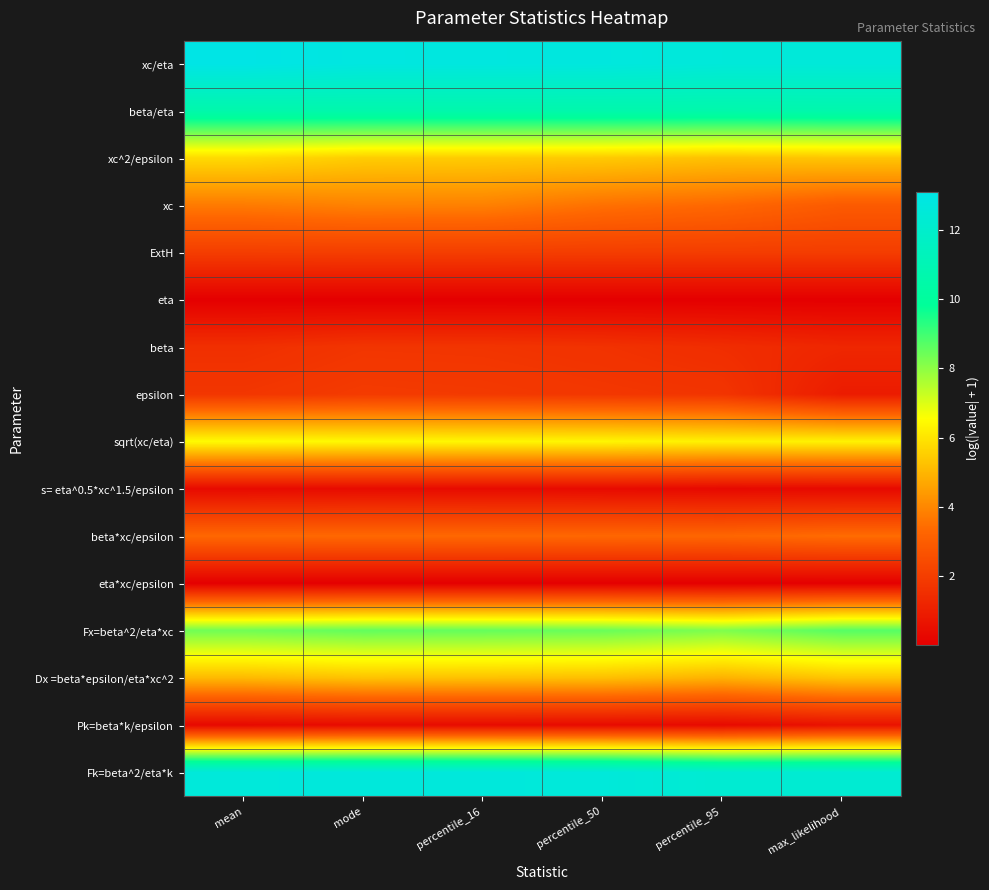

At which category is the sum across all series the highest?

mode